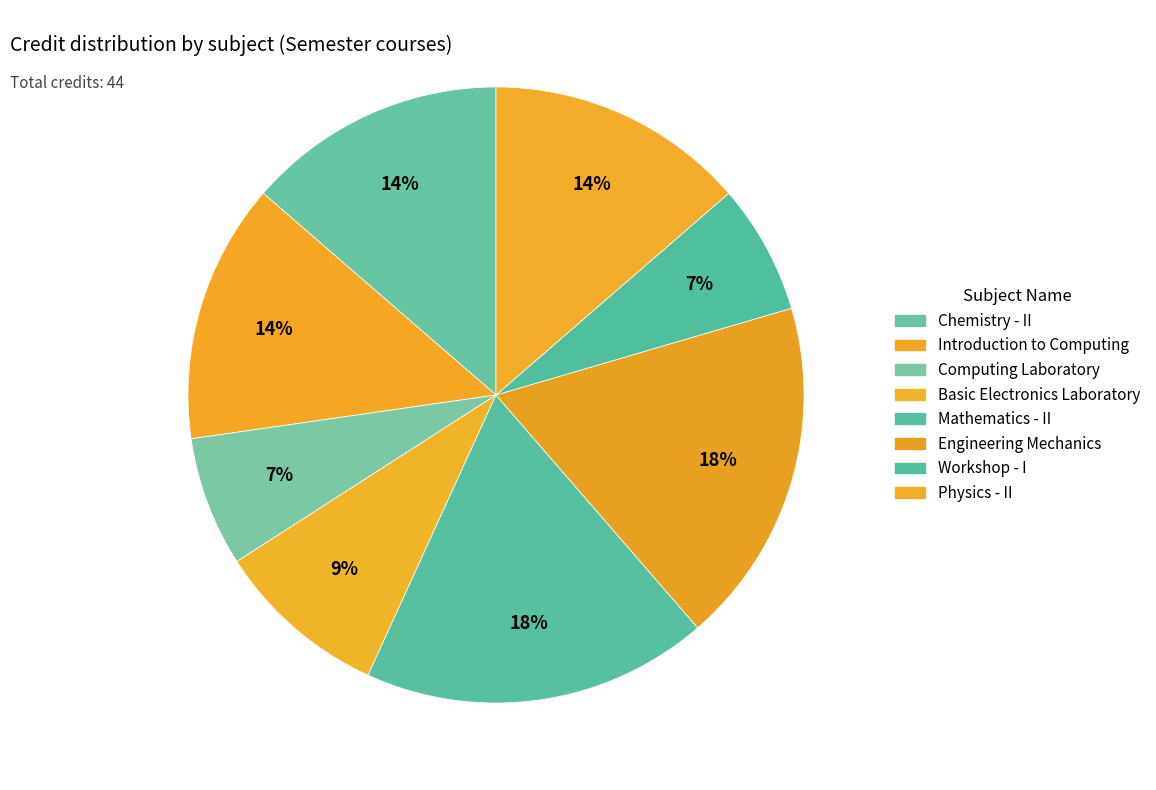

Rank the categories by value from lowest to highest.

Computing Laboratory, Workshop - I, Basic Electronics Laboratory, Chemistry - II, Introduction to Computing, Physics - II, Mathematics - II, Engineering Mechanics